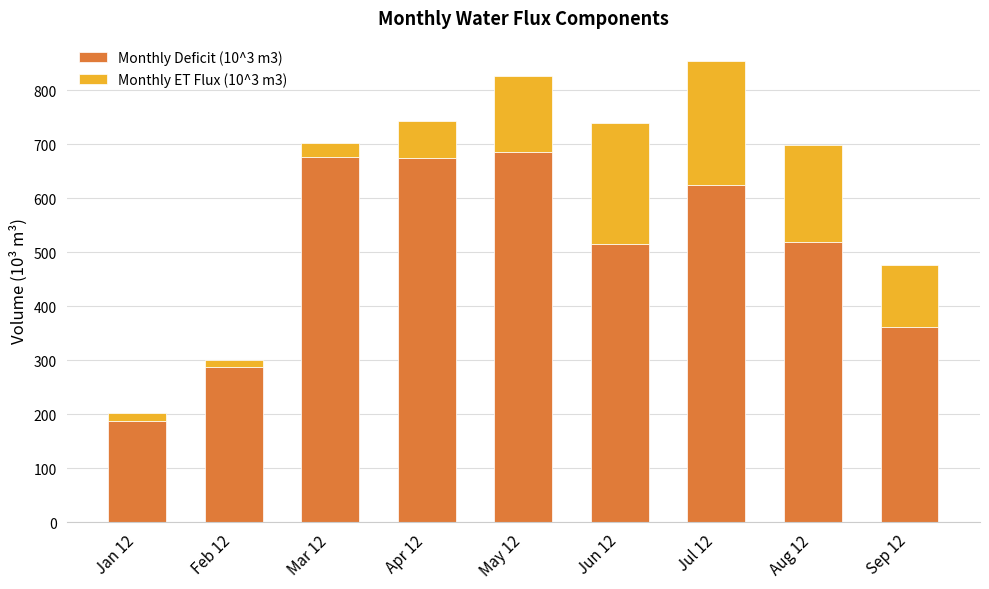

Are the bars horizontal?

No